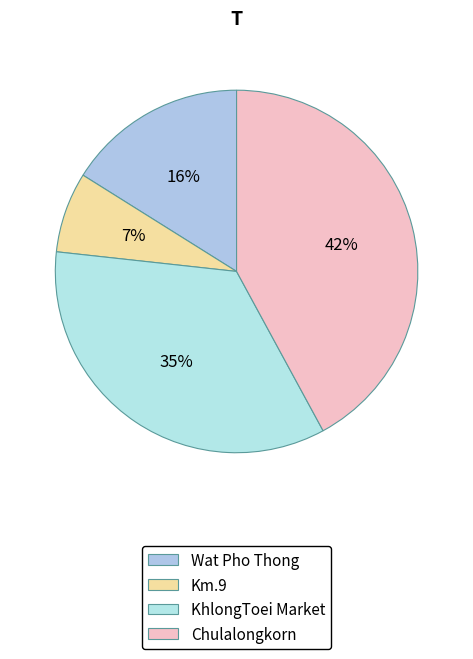

Count the number of slices in the pie.

4